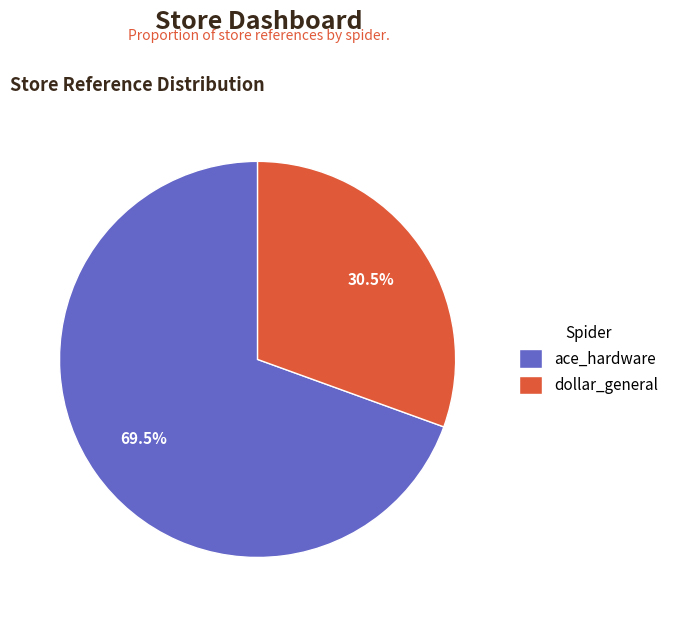

To the nearest percent, what is the combined percentage of ace_hardware and dollar_general?

100%